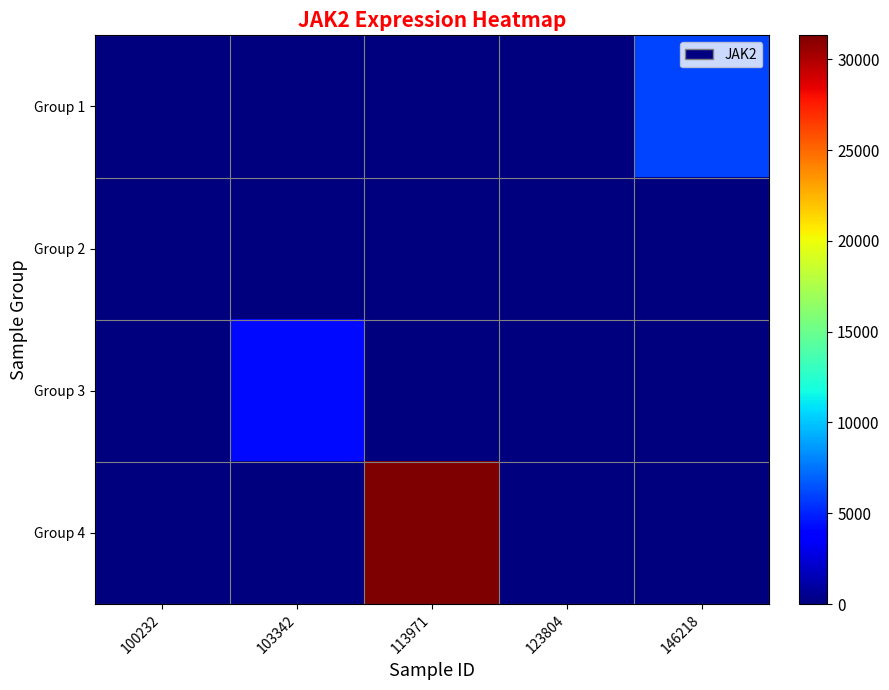

Which series has the largest total across all categories?

Group 4